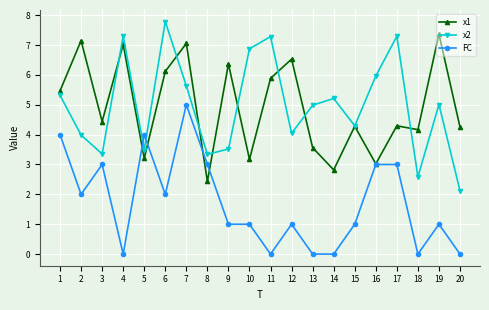

What is the value of the x1 point at the 13th from the left?

3.6